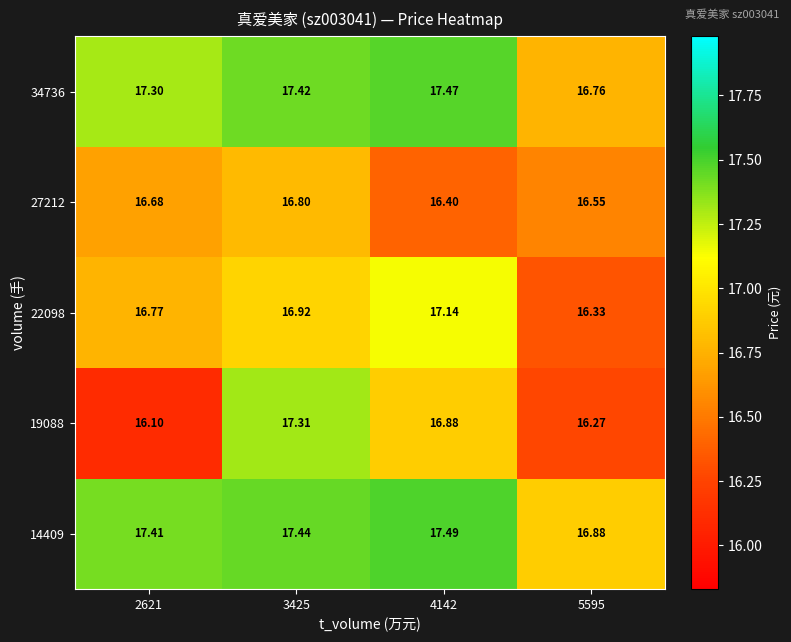

Count the number of data series in this chart.

5